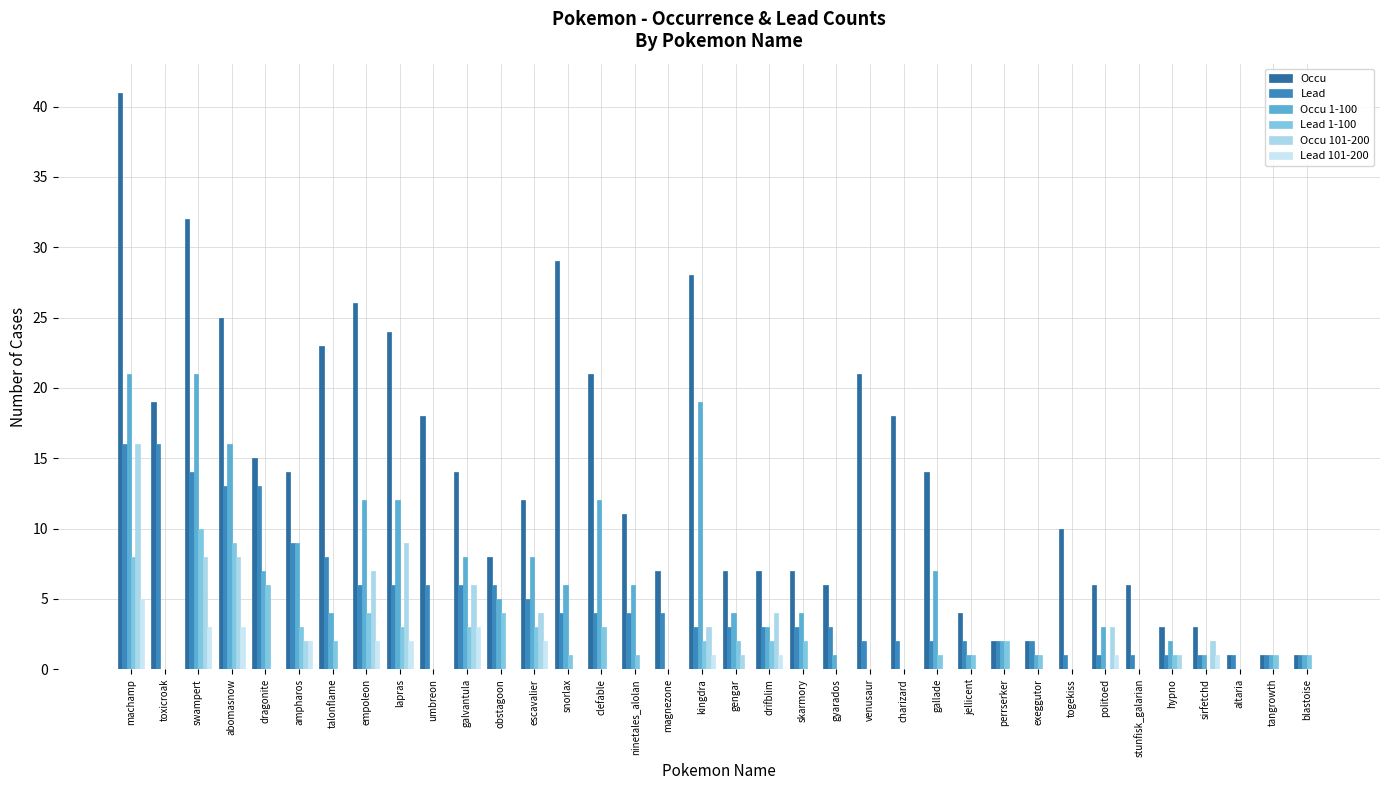

What are all the series names shown in the legend?

Occu, Lead, Occu 1-100, Lead 1-100, Occu 101-200, Lead 101-200